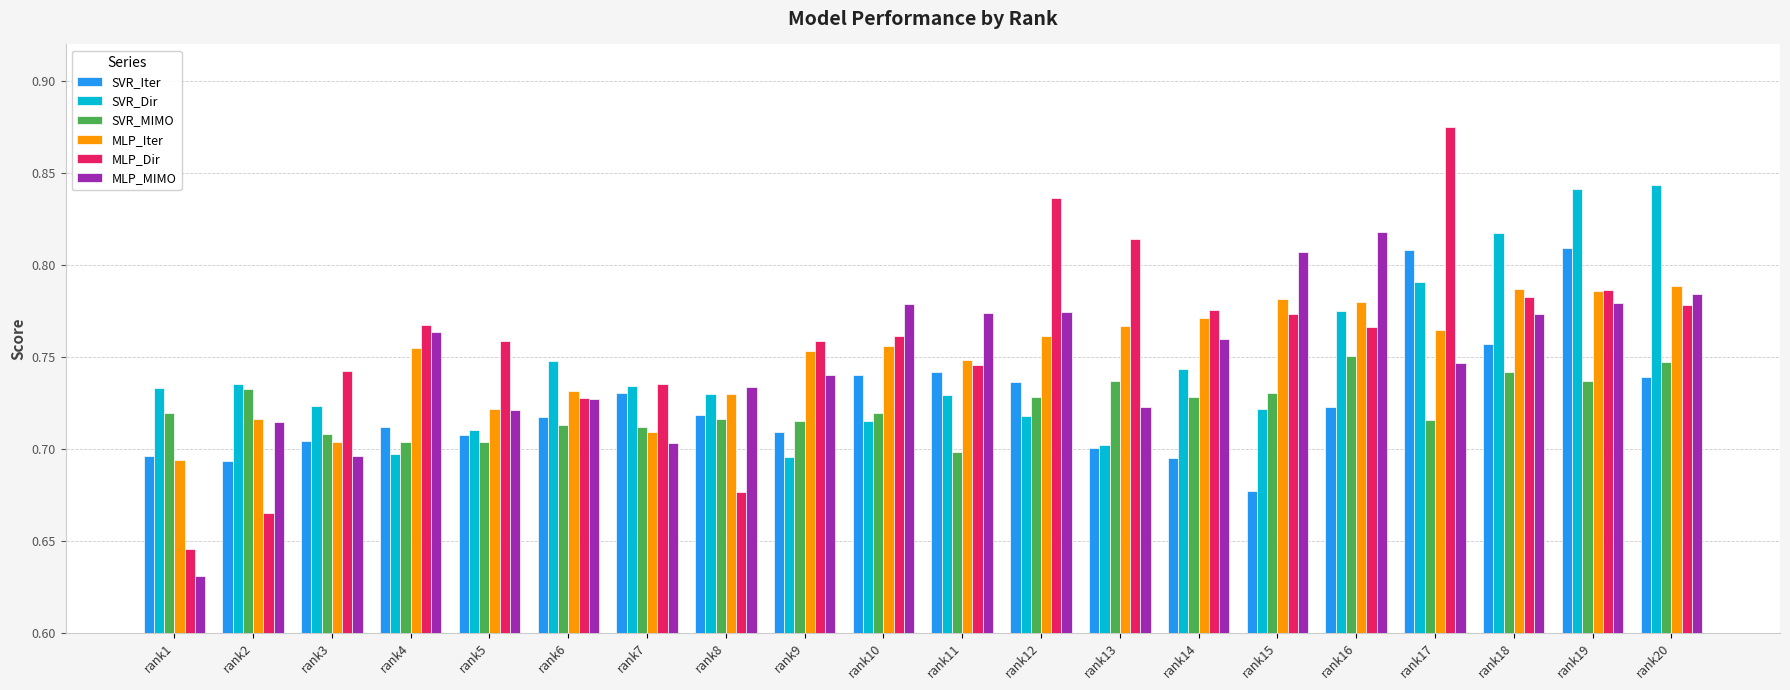

What is the difference between the second highest and minimum values in the MLP_Dir series?

0.2